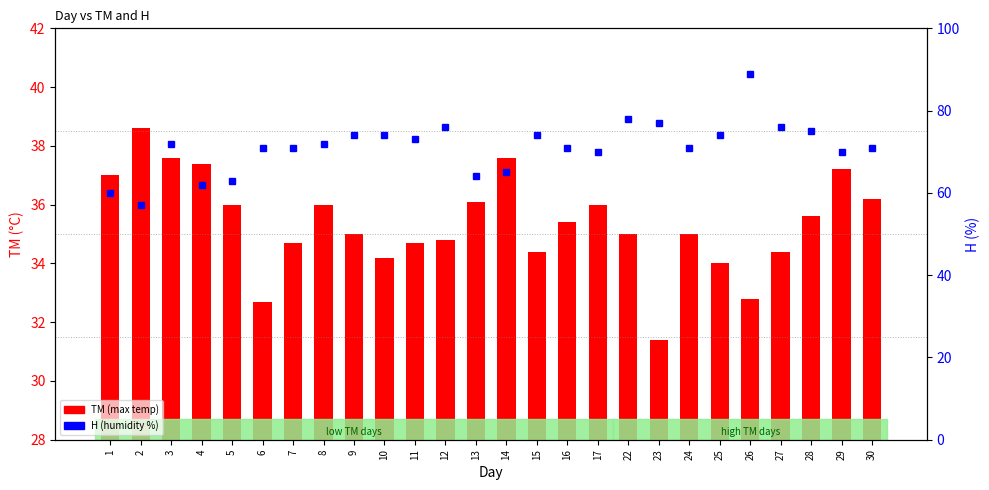

How many categories are shown in the chart?

26